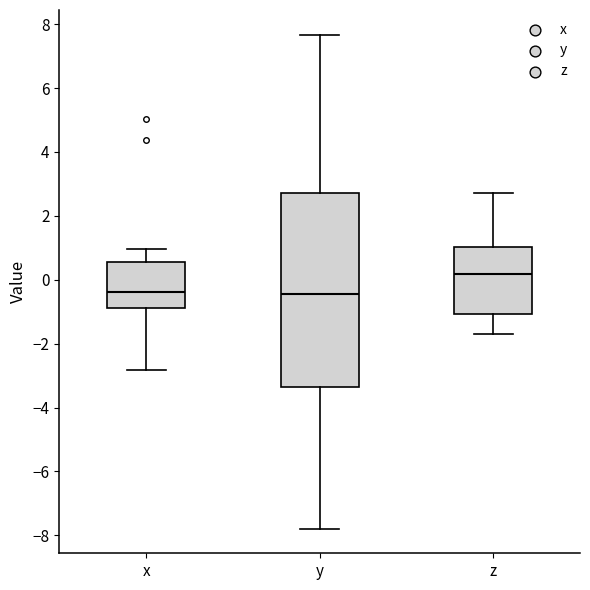

Where does the upper whisker of the box for y end on the y-axis? The values are not printed on the chart, so give them approximately, as read against the axis.

7.6